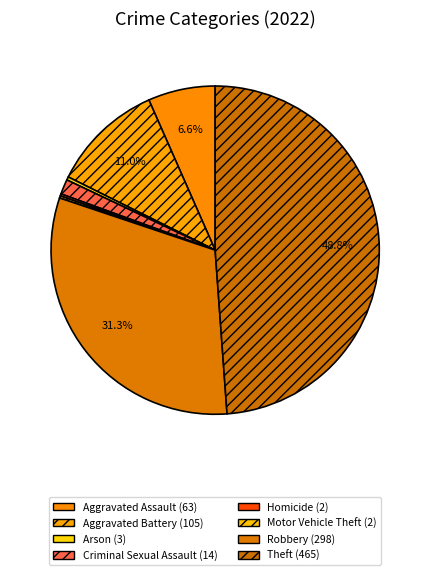

Does Arson account for over 50% of the chart?

No